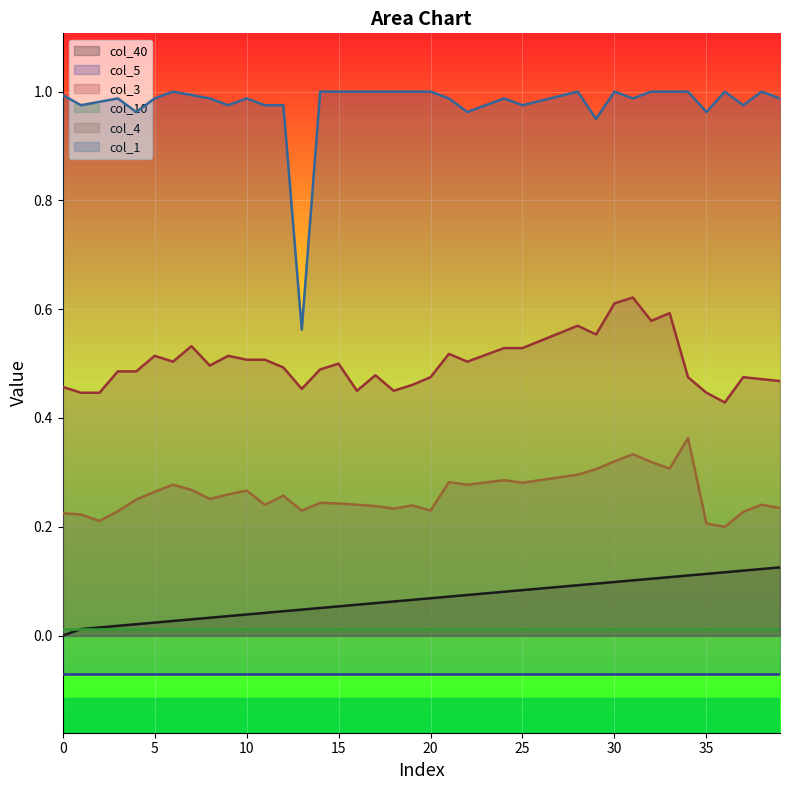

What is the value of the col_1 point at the 2nd from the left?

1.0